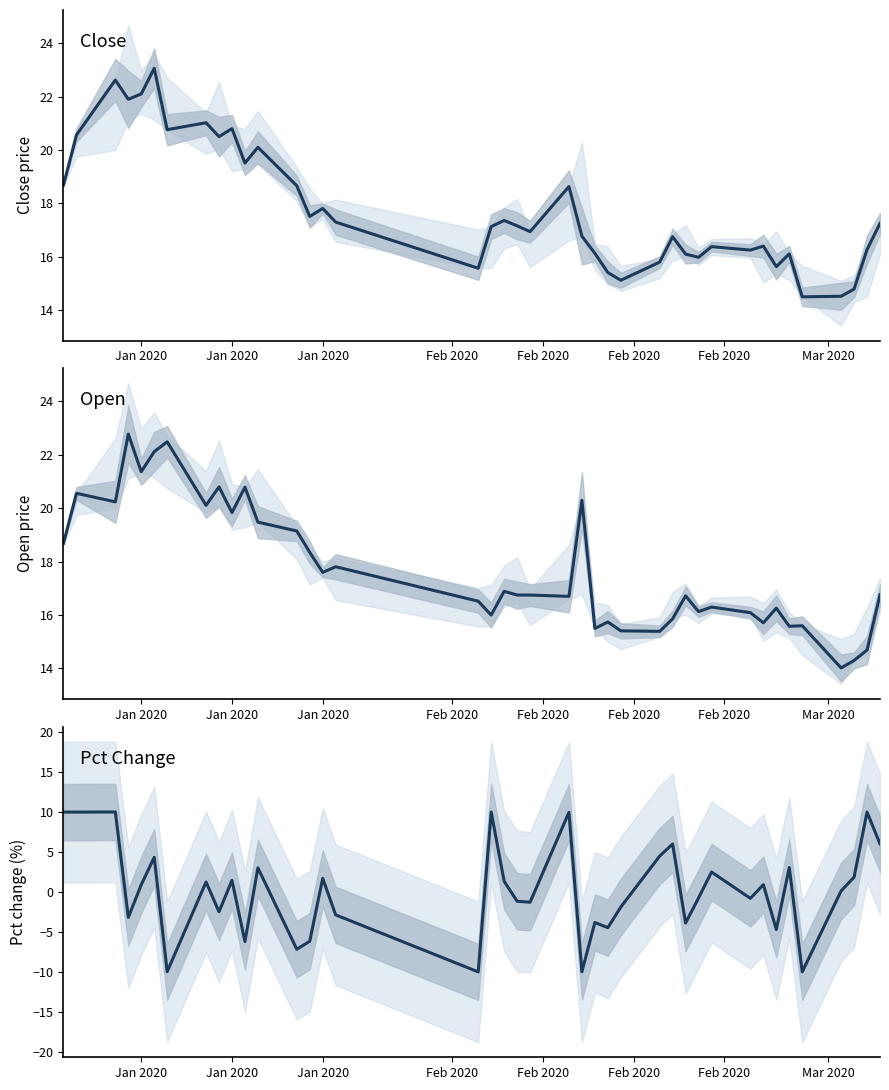

What is the average value of the open series?

17.7